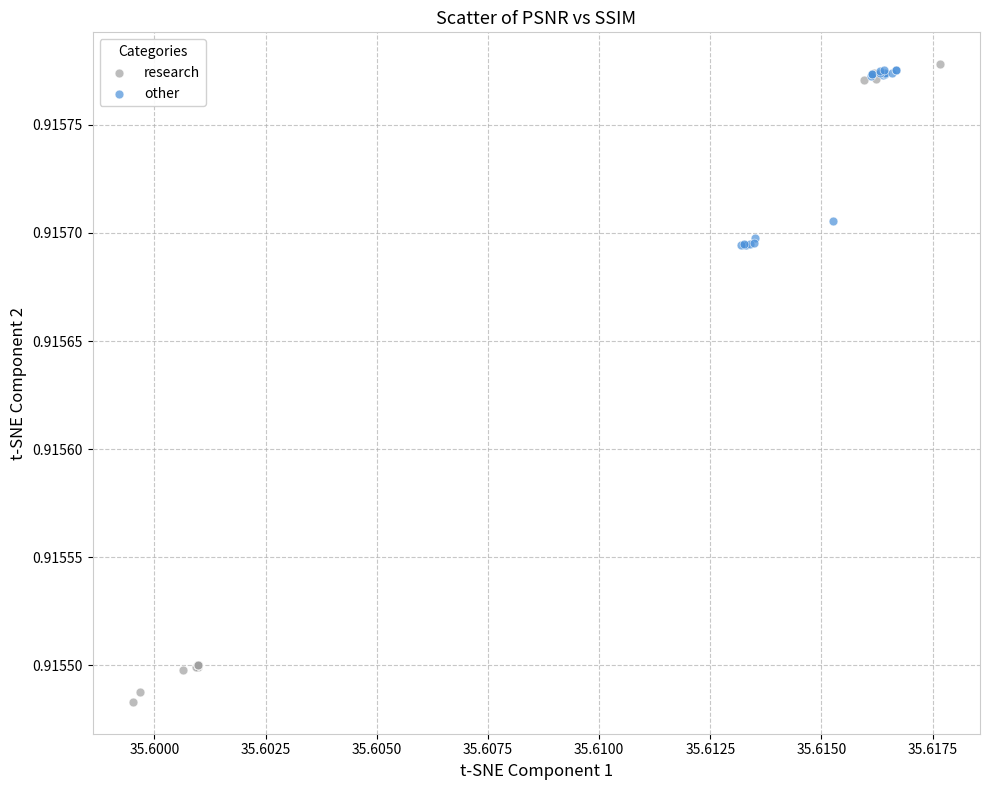

Which series has the largest Y range (max minus min)?

research